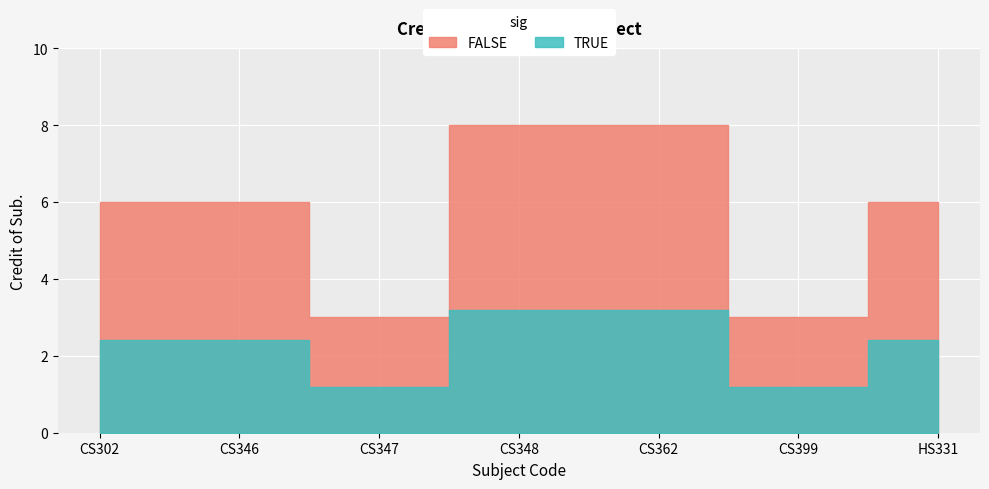

What is the average value?

6